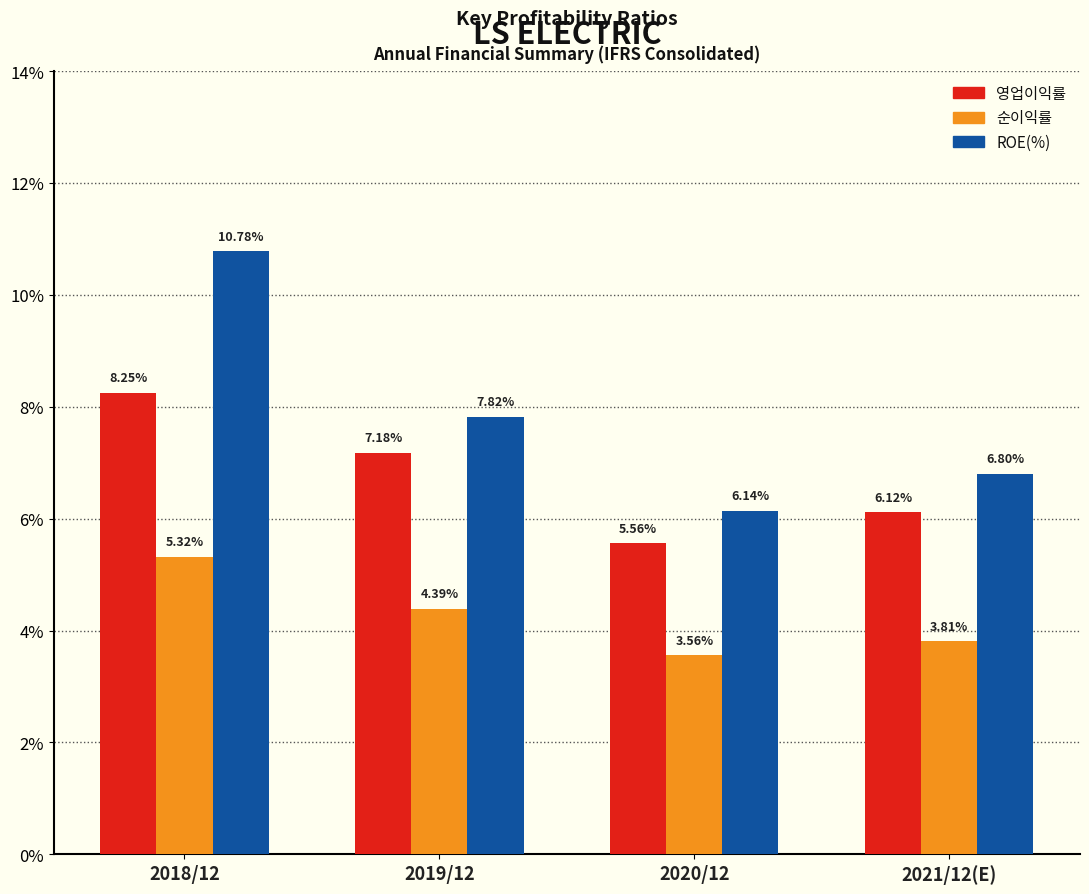

Rank the series by their average value, from highest to lowest.

ROE(%), 영업이익률, 순이익률